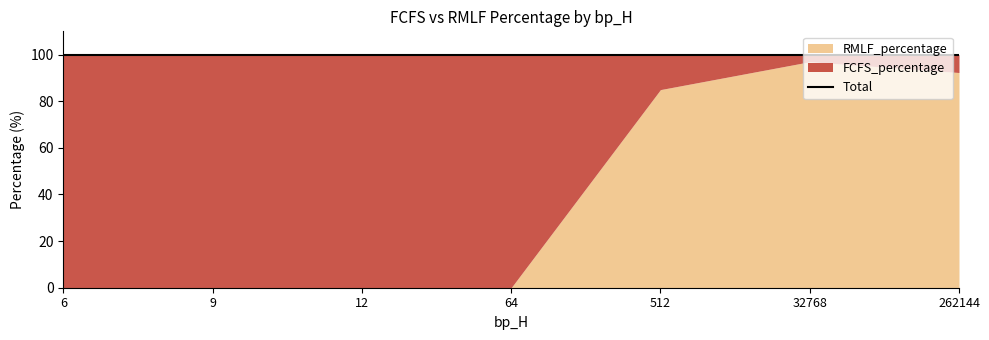

How many categories are shown in the chart?

7